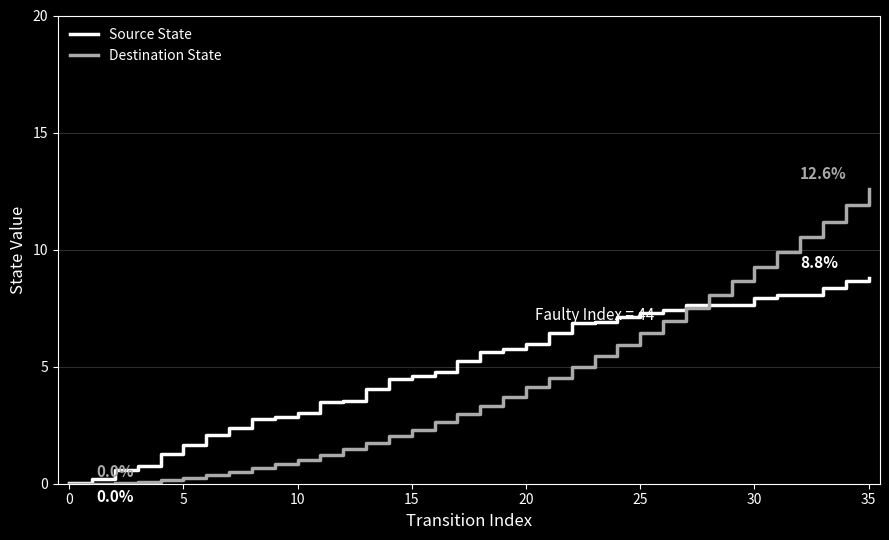

Which series has the largest range (max minus min)?

Destination State